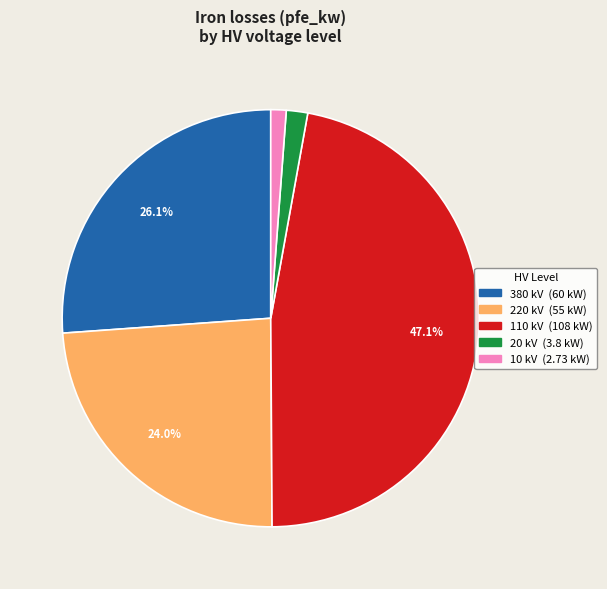

Combined, do 110 and 10 account for over 50%?

No